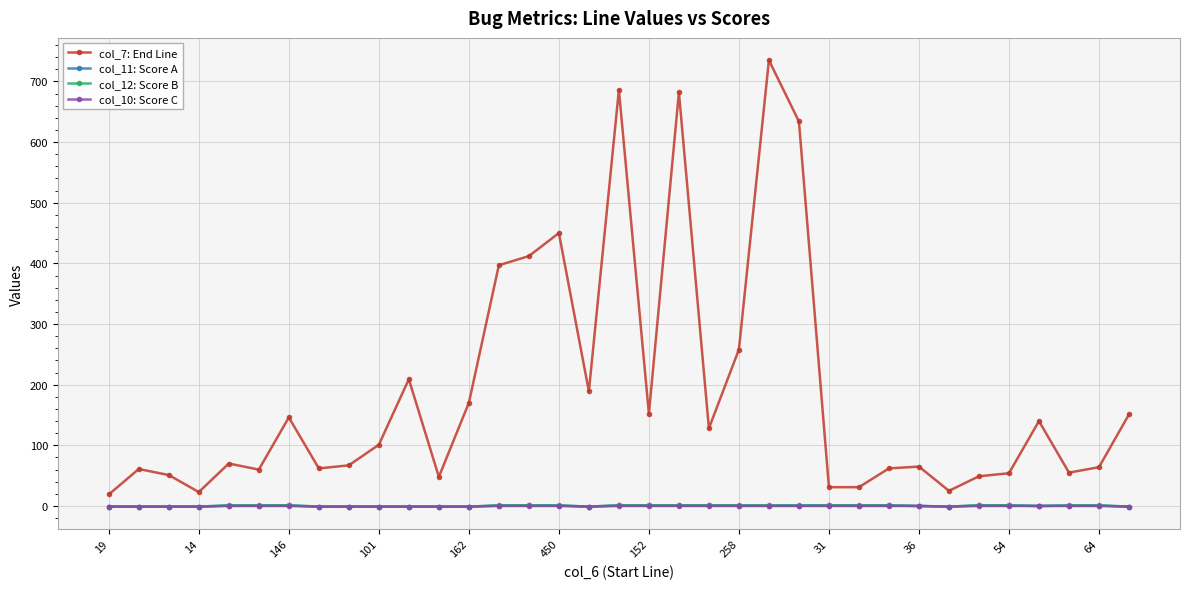

What is the value of the col_7: End Line point at the 26th from the left?

31.0